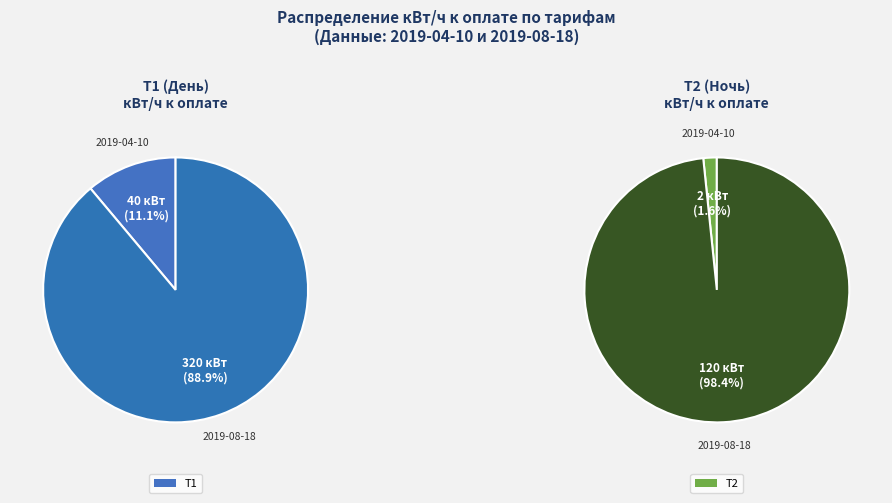

Does any single category account for the majority?

Yes